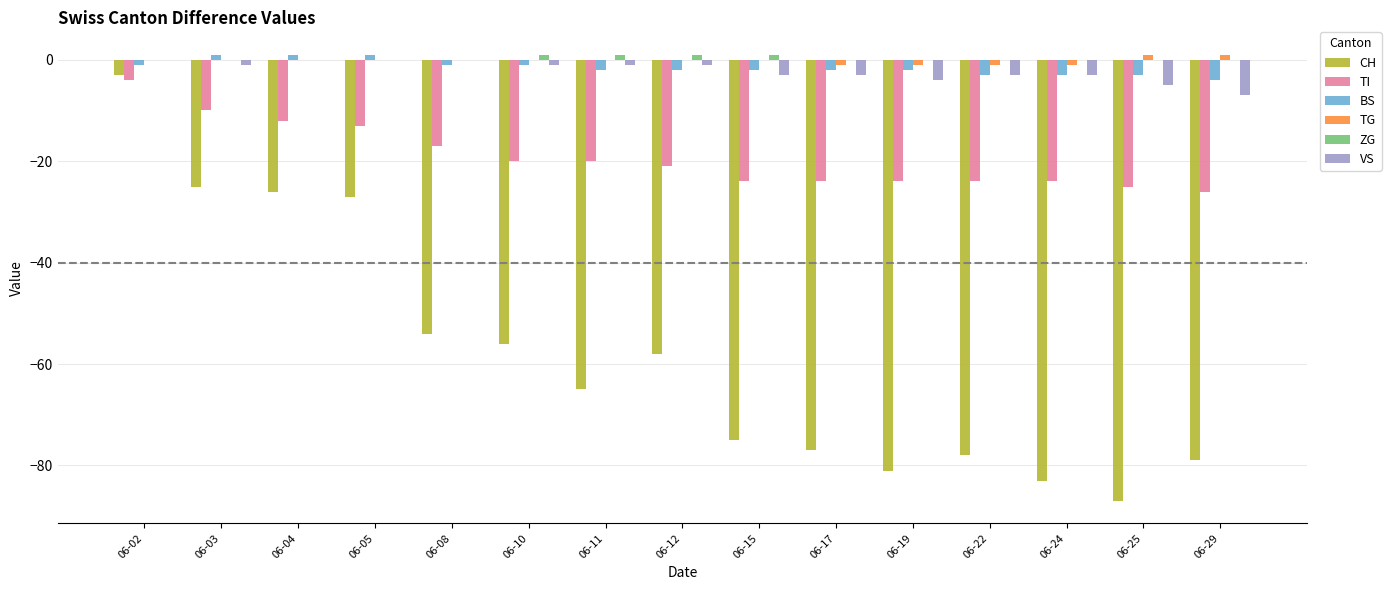

Which series has the widest spread of values?

CH